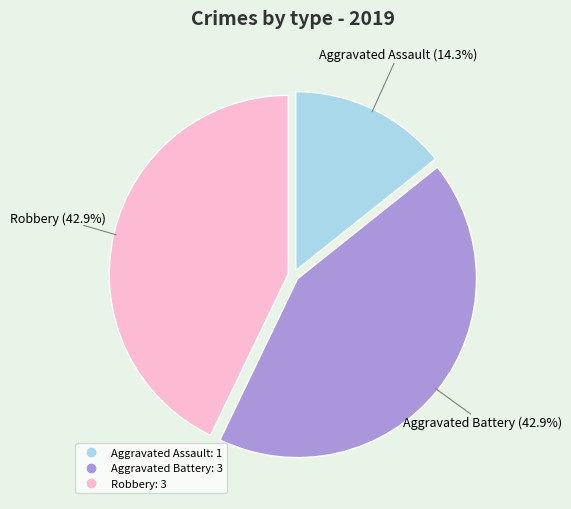

To the nearest percent, what portion does Robbery represent?

43%